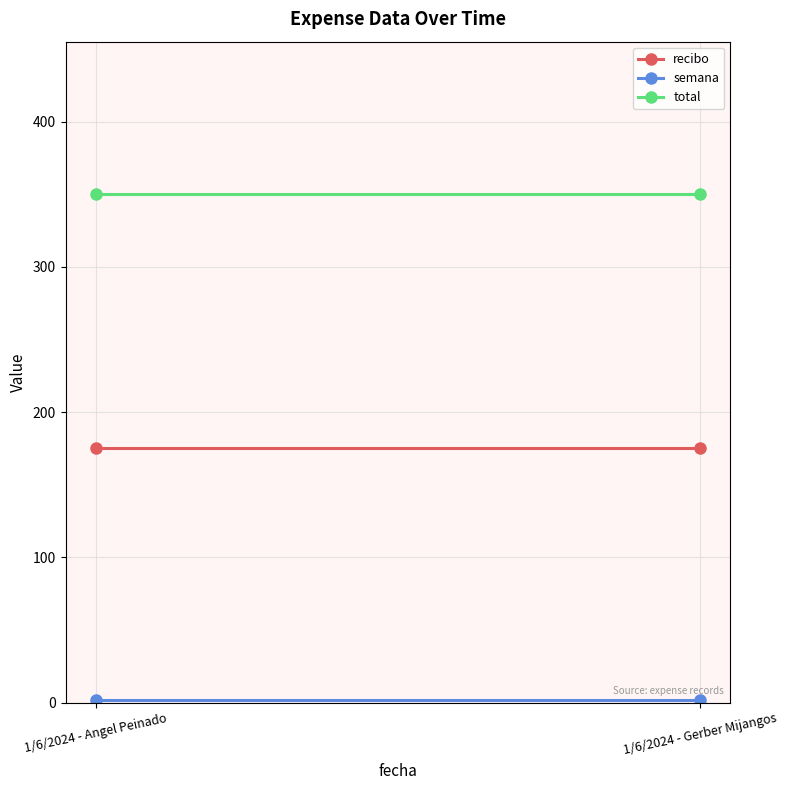

Which has a higher value, 1/6/2024 - Gerber Mijangos or 1/6/2024 - Angel Peinado?

1/6/2024 - Gerber Mijangos